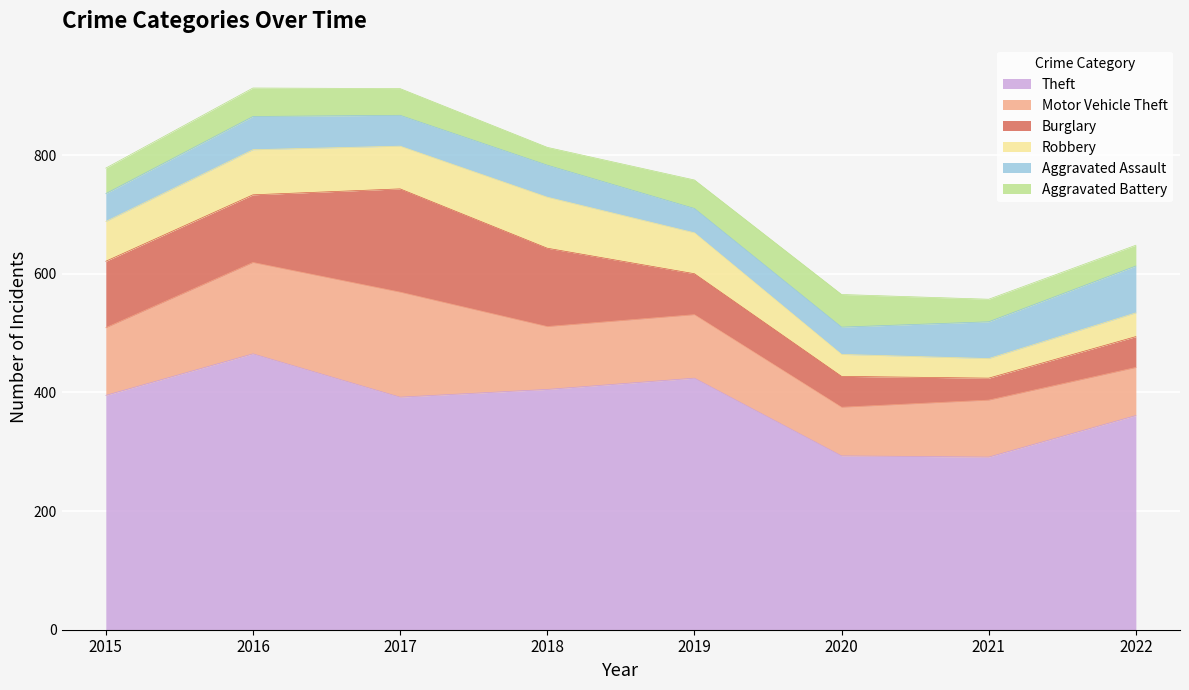

Which series has the largest total across all categories?

Theft